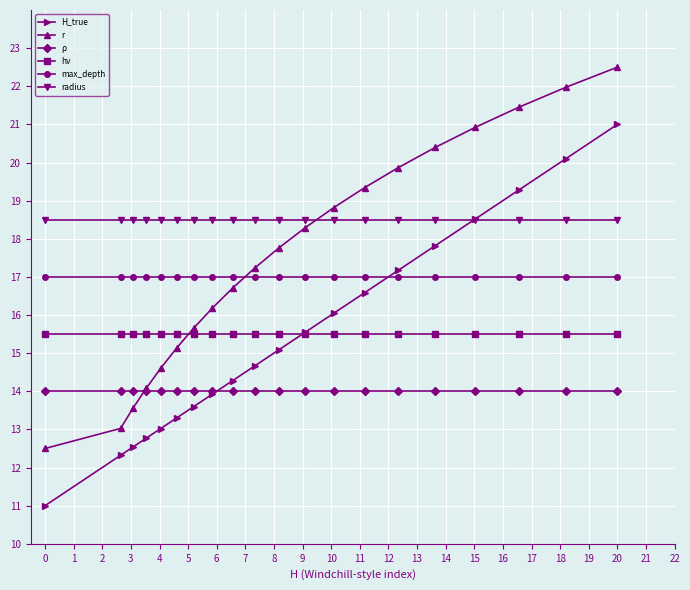

Rank the series by their maximum value, from lowest to highest.

ρ, hν, max_depth, radius, H_true, r